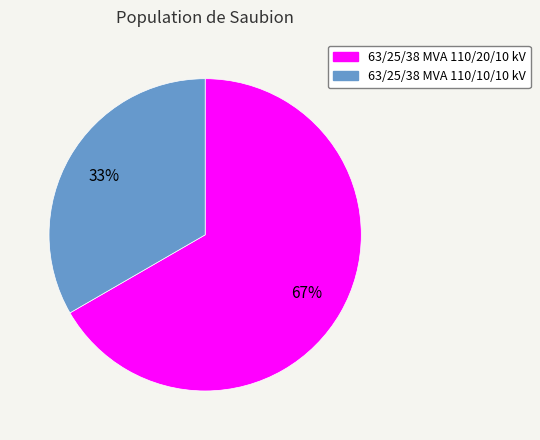

True or false: 63/25/38 MVA 110/10/10 kV accounts for 25% of the total.

False